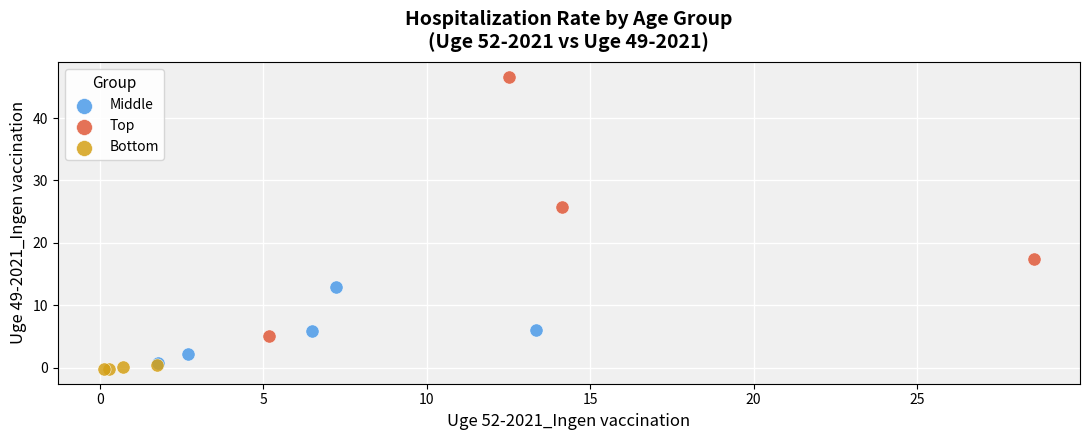

Which series has the largest Y range (max minus min)?

Top